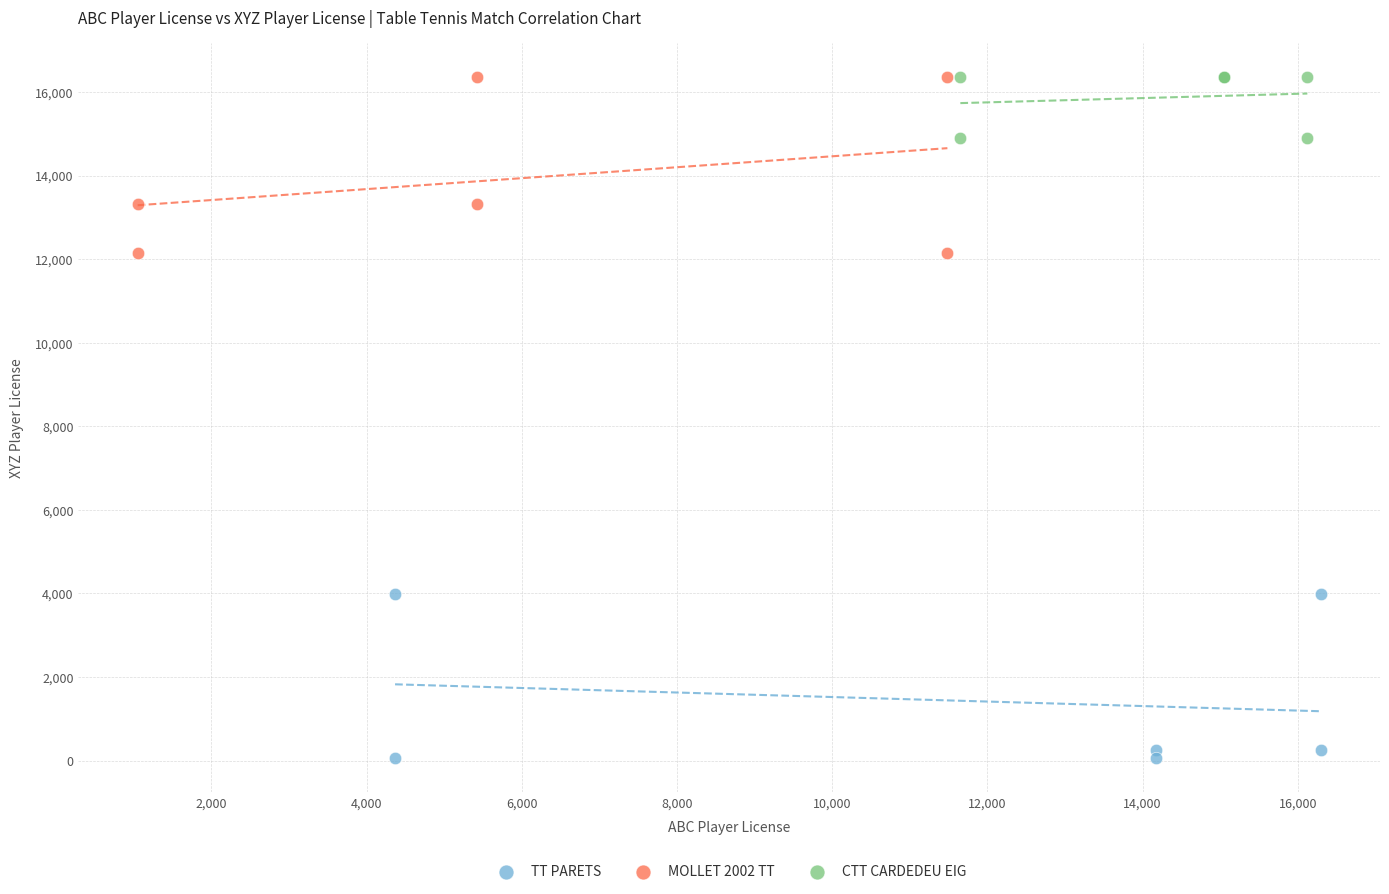

Which series has the widest spread of Y values?

MOLLET 2002 TT